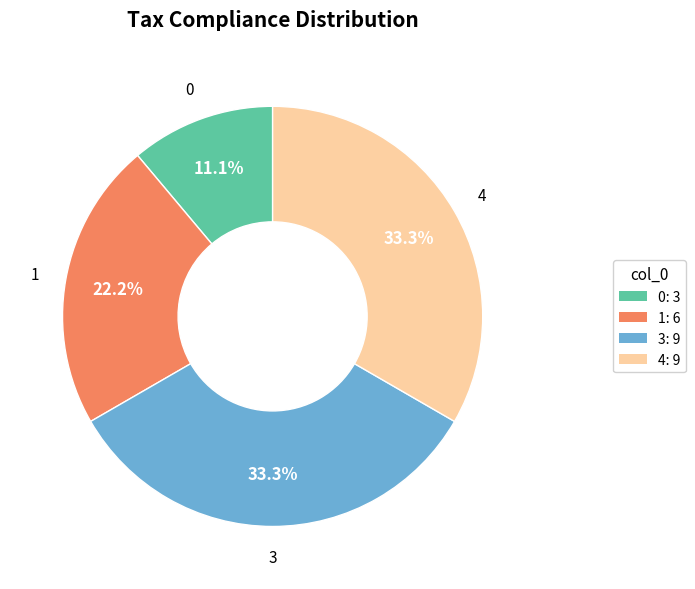

Is there a majority slice in this chart?

No